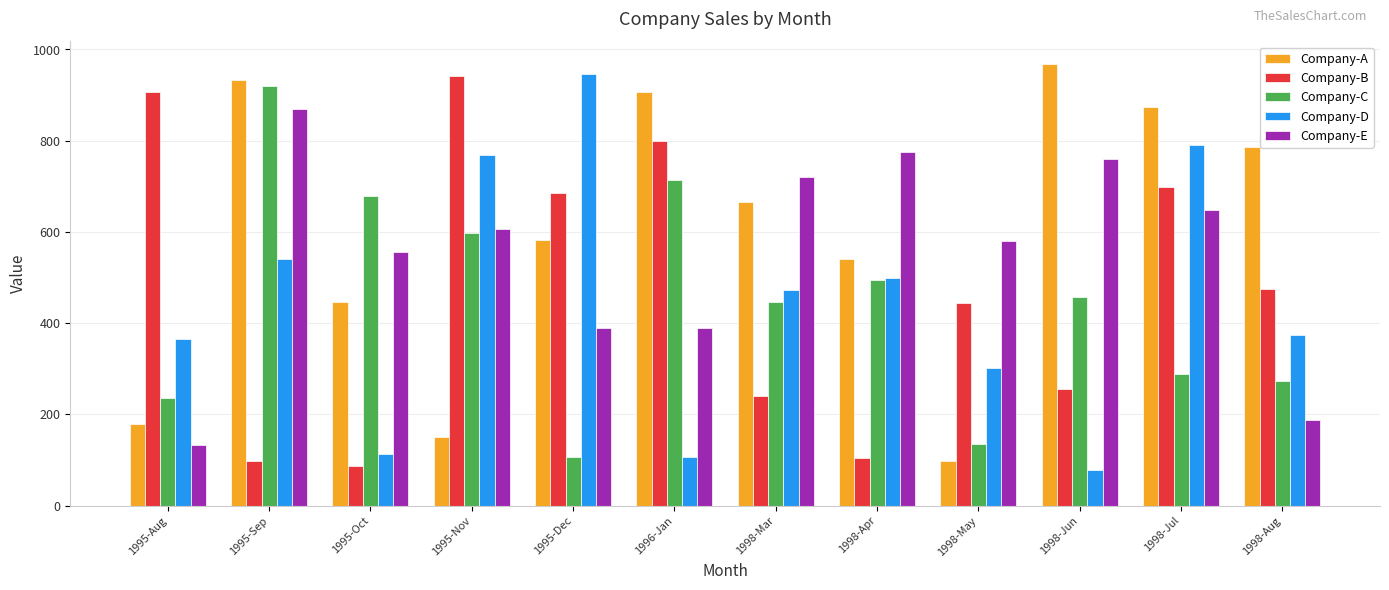

What is the approximate value of Company-D at 1995-Sep, to the nearest 10?

540